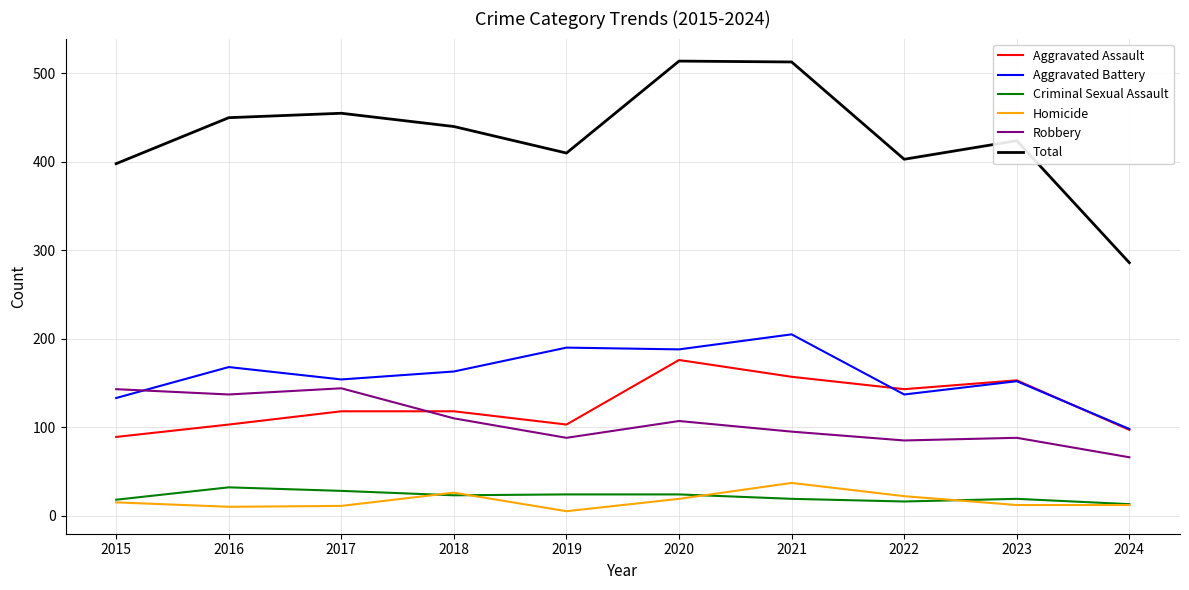

Is the value of Aggravated Battery at 2018 greater than the value of Aggravated Assault at 2020?

No